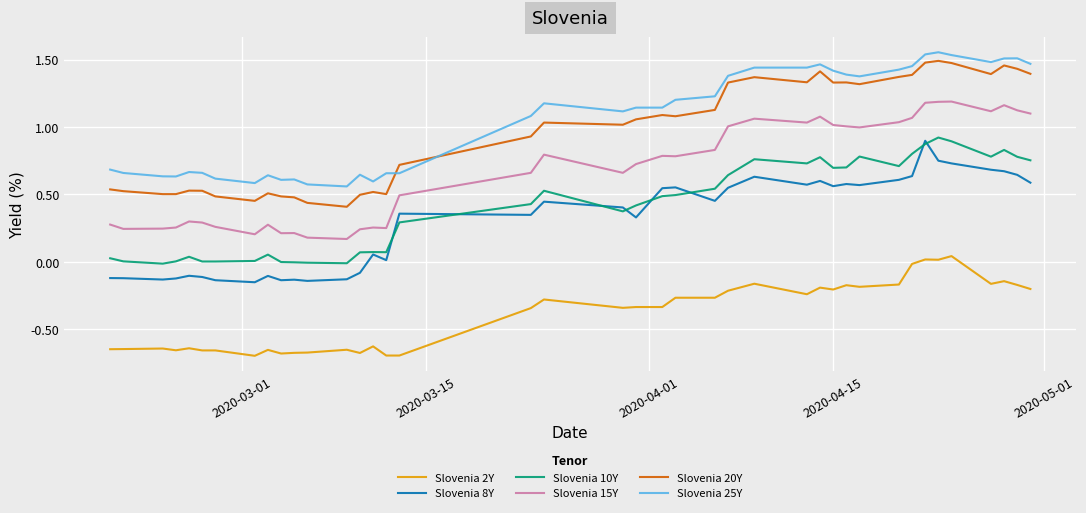

True or false: Slovenia 8Y and Slovenia 2Y cross at least once.

False